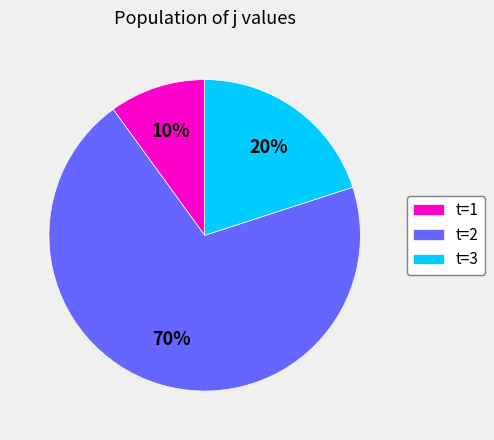

Do t=3 and t=2 together represent more than half of the pie?

Yes